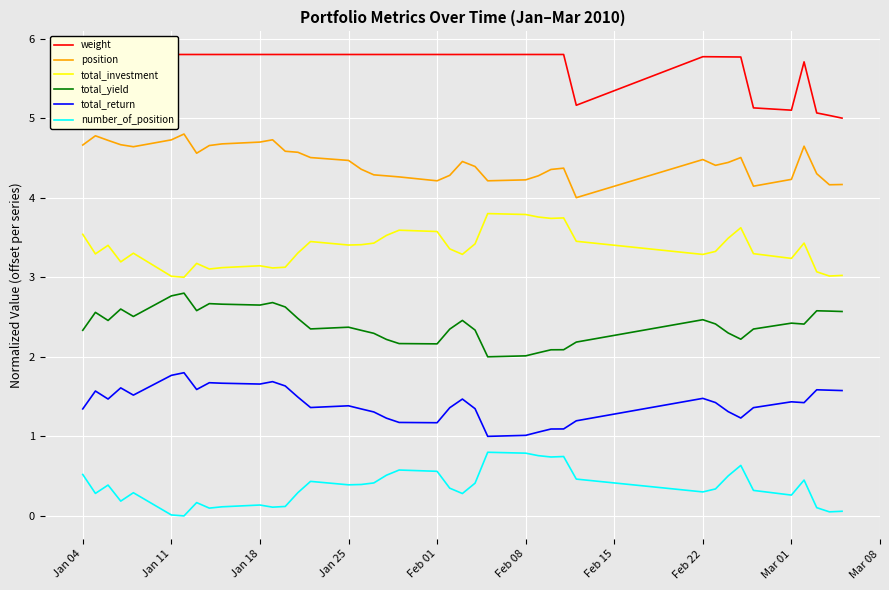

Count the number of categories in the chart.

40